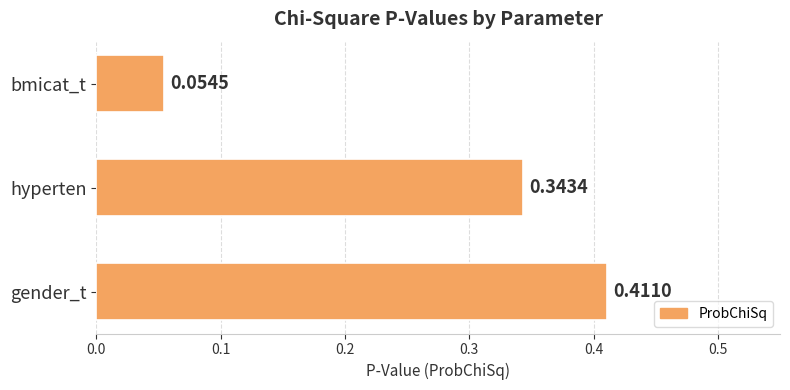

What is the label of the 2nd bar from the top?

hyperten